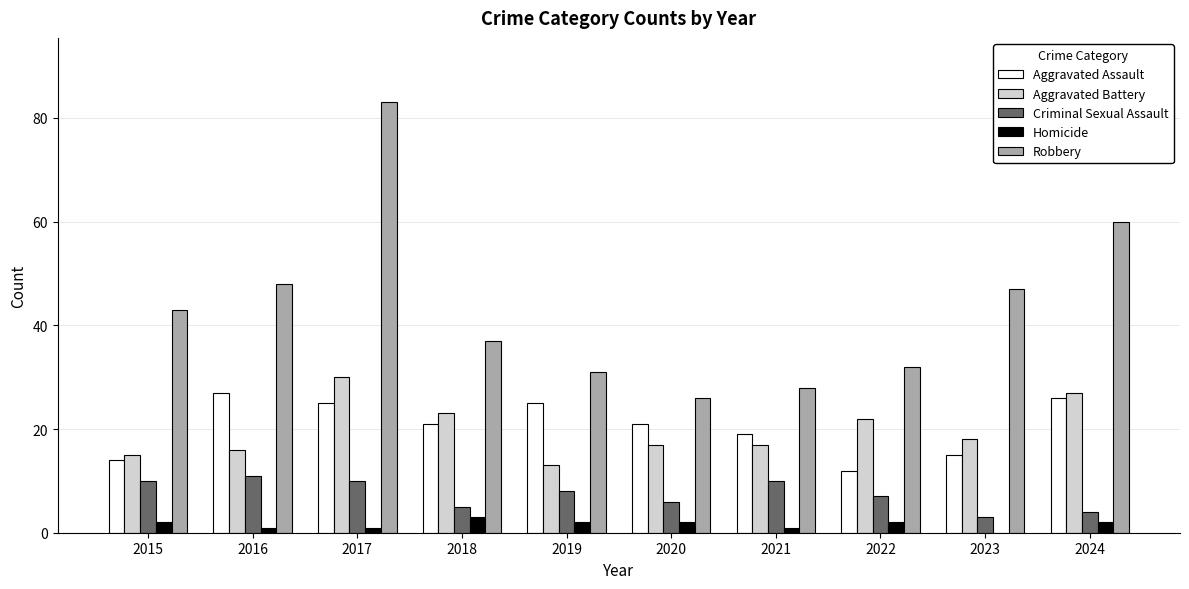

True or false: Aggravated Assault has a value of 6 at 2020.

False